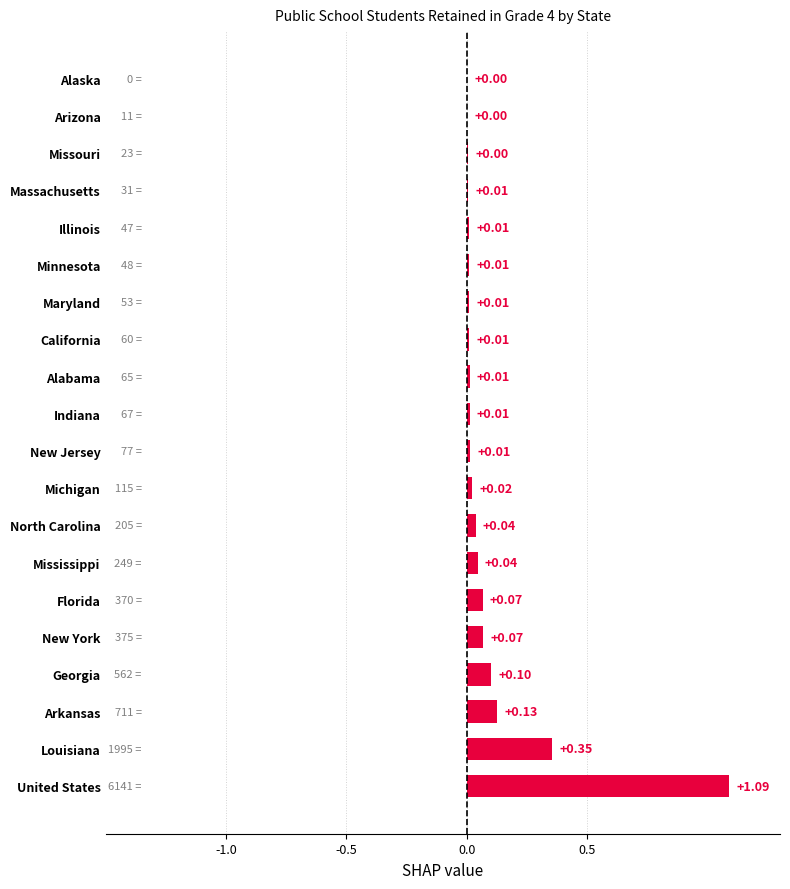

How many data points does each series have?

20